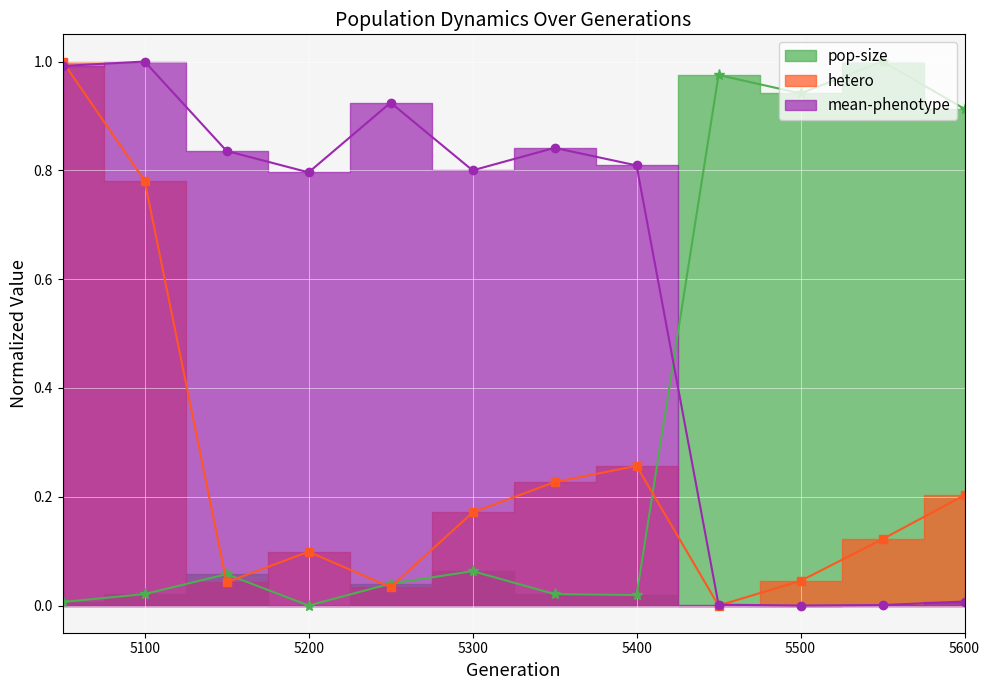

How many positive values does the pop-size series have?

11